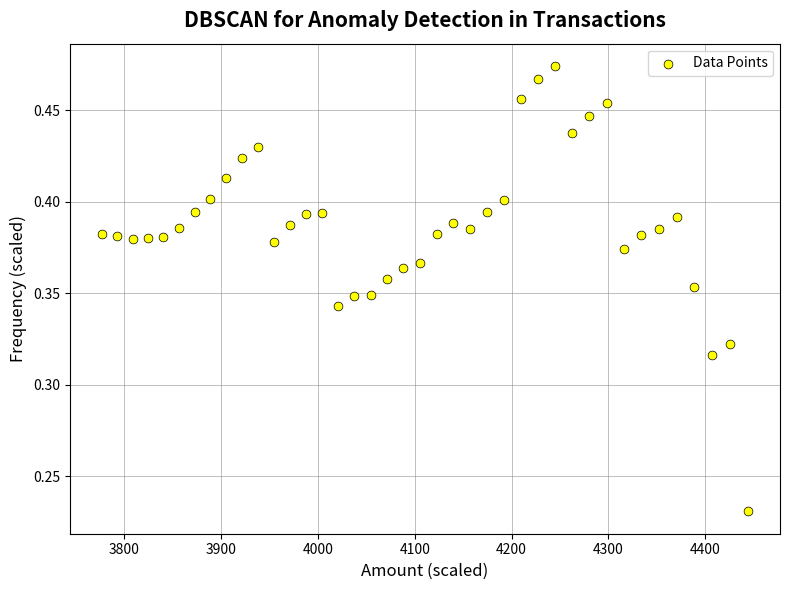

What is the range of X values (max minus min)?

667.4